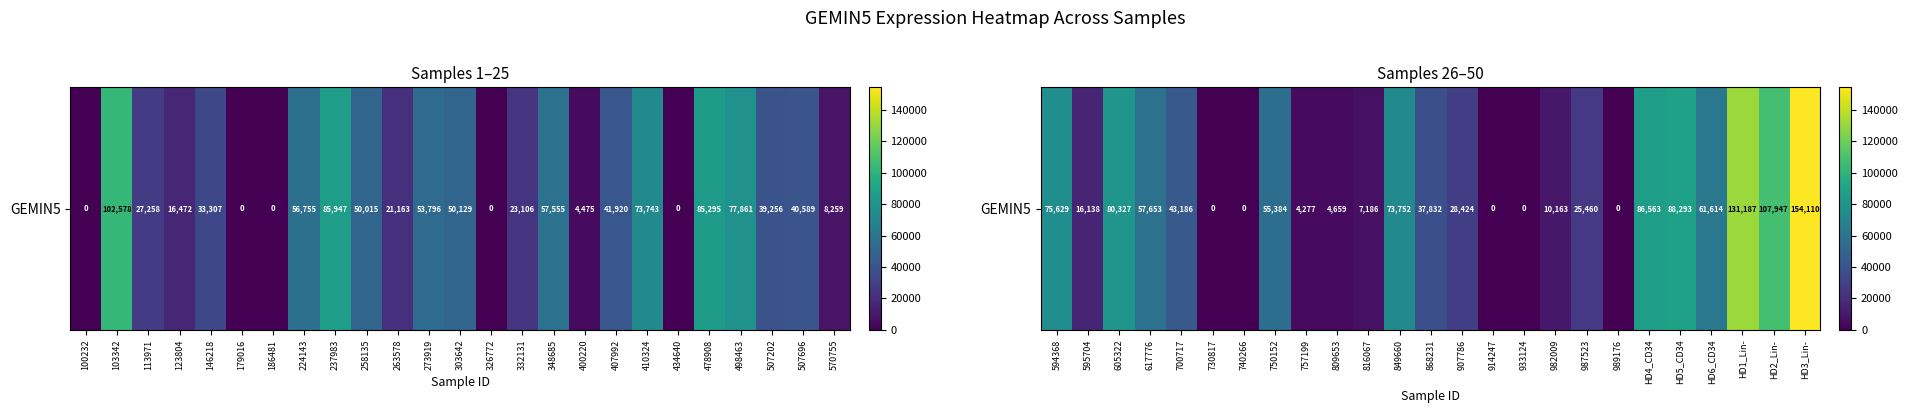

The value at HD3_Lin- is 72051. True or false?

False